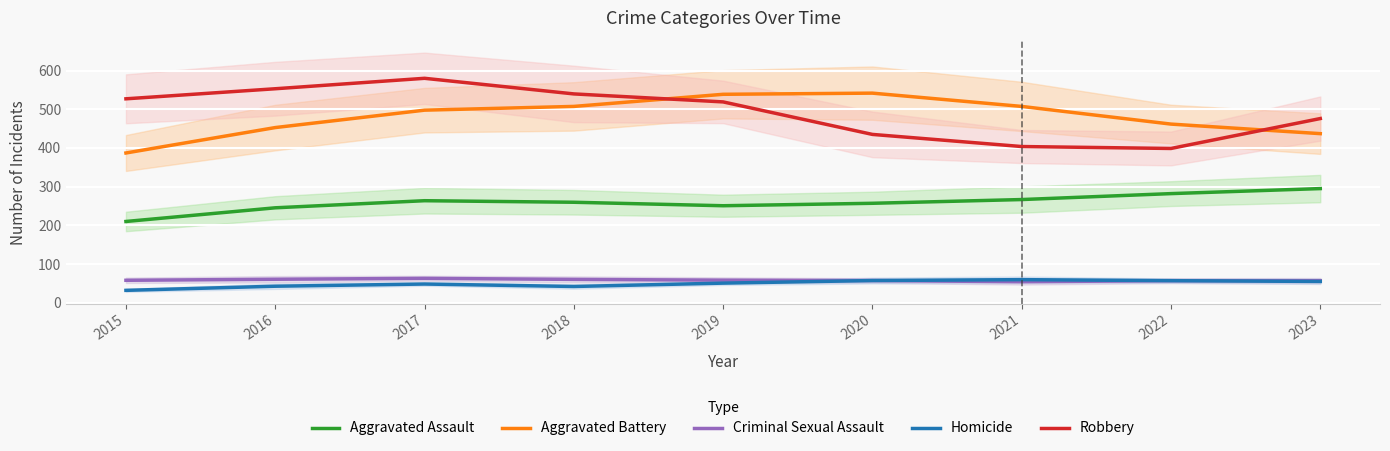

What is the maximum value for Robbery?

580.0